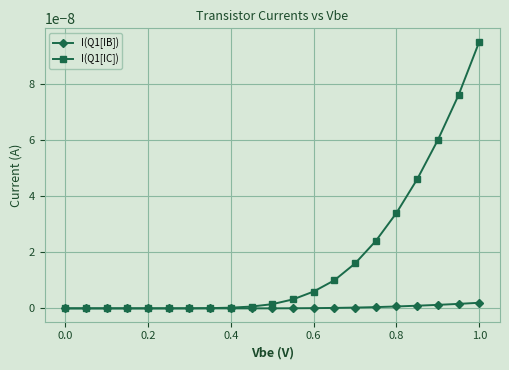

Does the chart display data point markers on the line(s)?

Yes